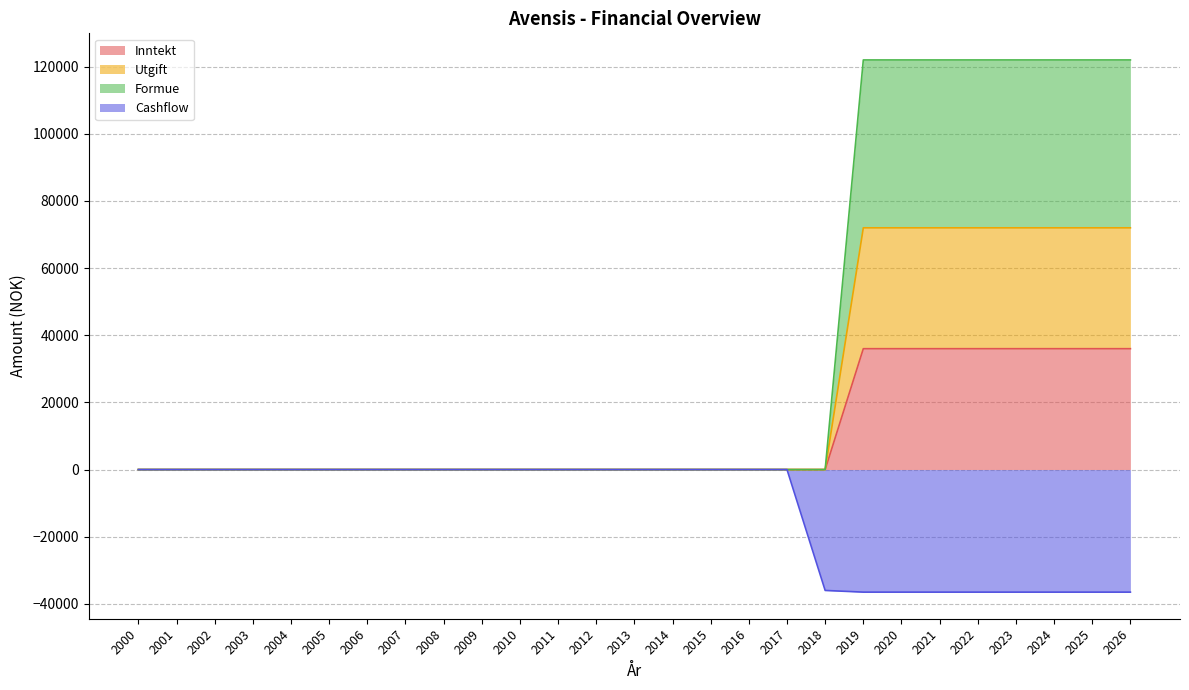

Count the number of data series in this chart.

4